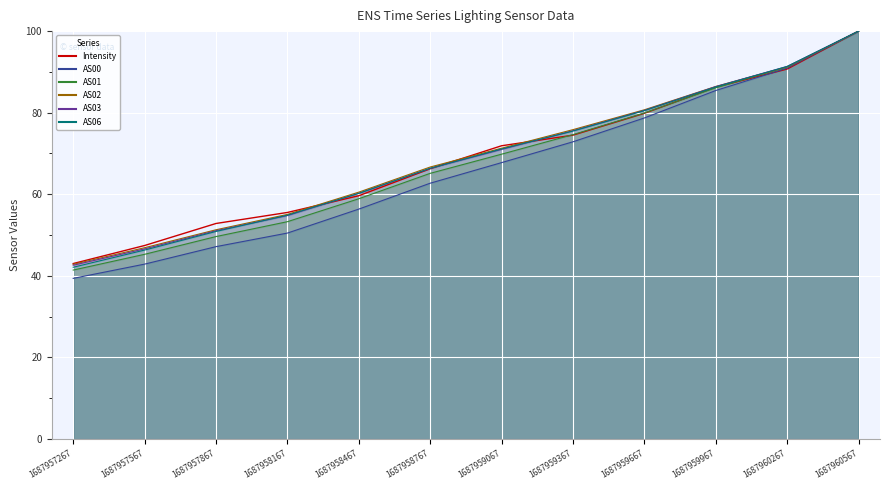

What is the difference between the maximum and minimum values in the AS02 series?

57.2